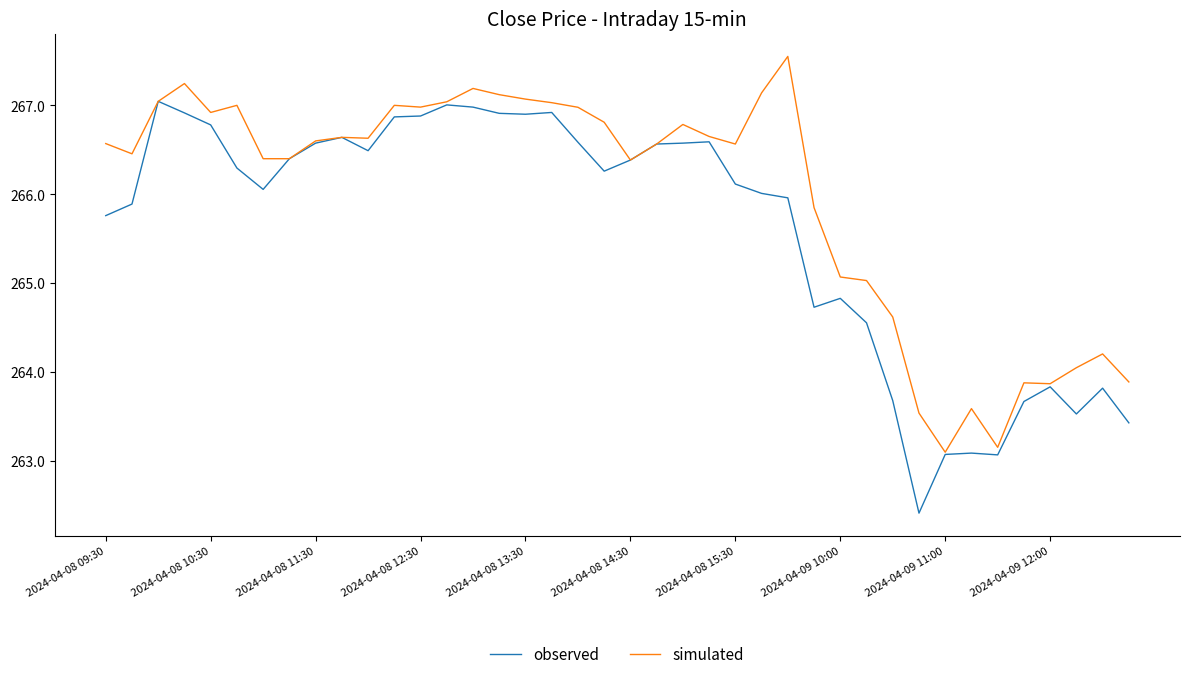

List the series in order of their peak value, highest first.

simulated, observed